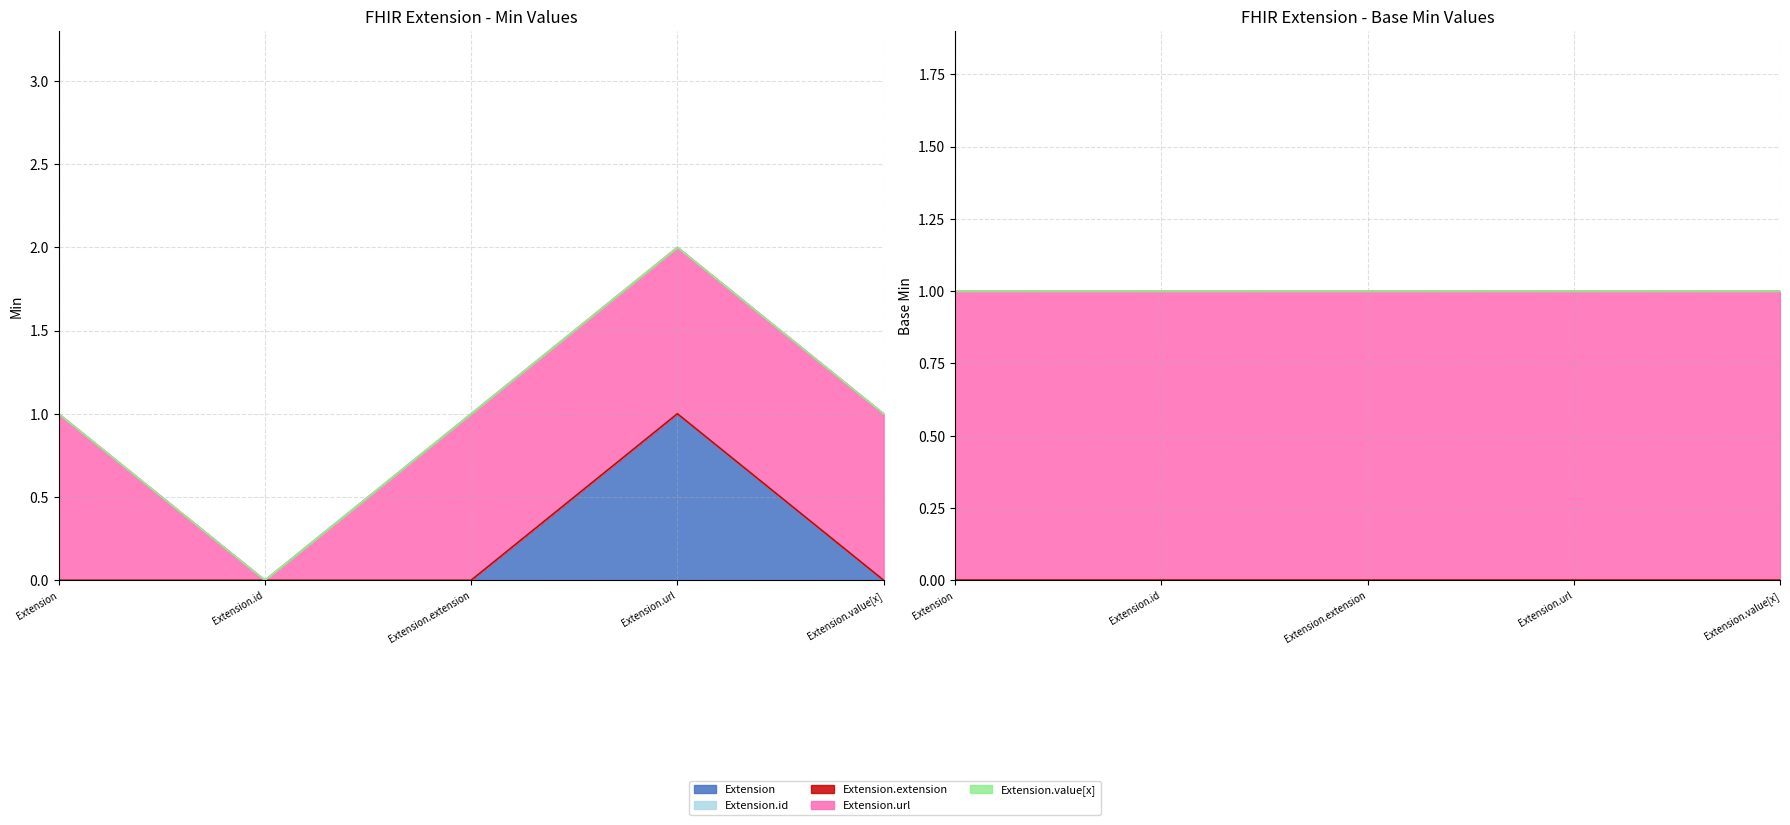

Which category has the lowest value in the Extension.extension series?

Extension